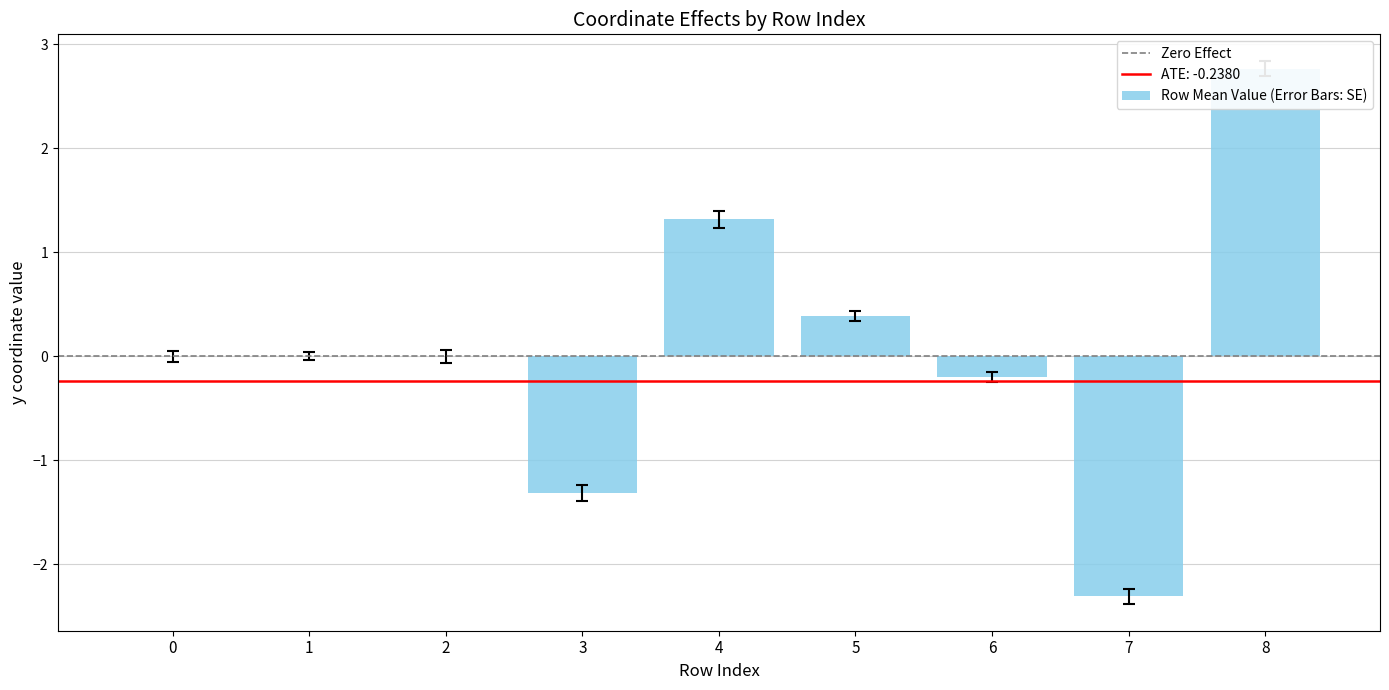

Reading right to left, list all the values displayed in this chart.

8=2.8	7=-2.3	6=-0.2	5=0.4	4=1.3	3=-1.3	2=0.0	1=-0.0	0=0.0